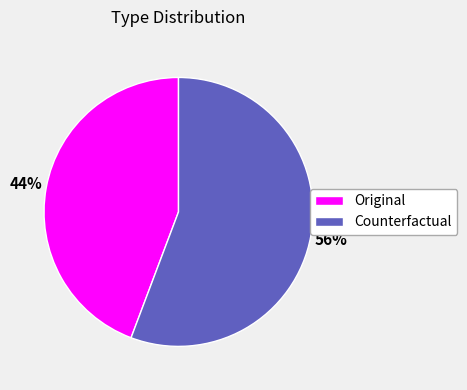

What is the majority slice?

Counterfactual